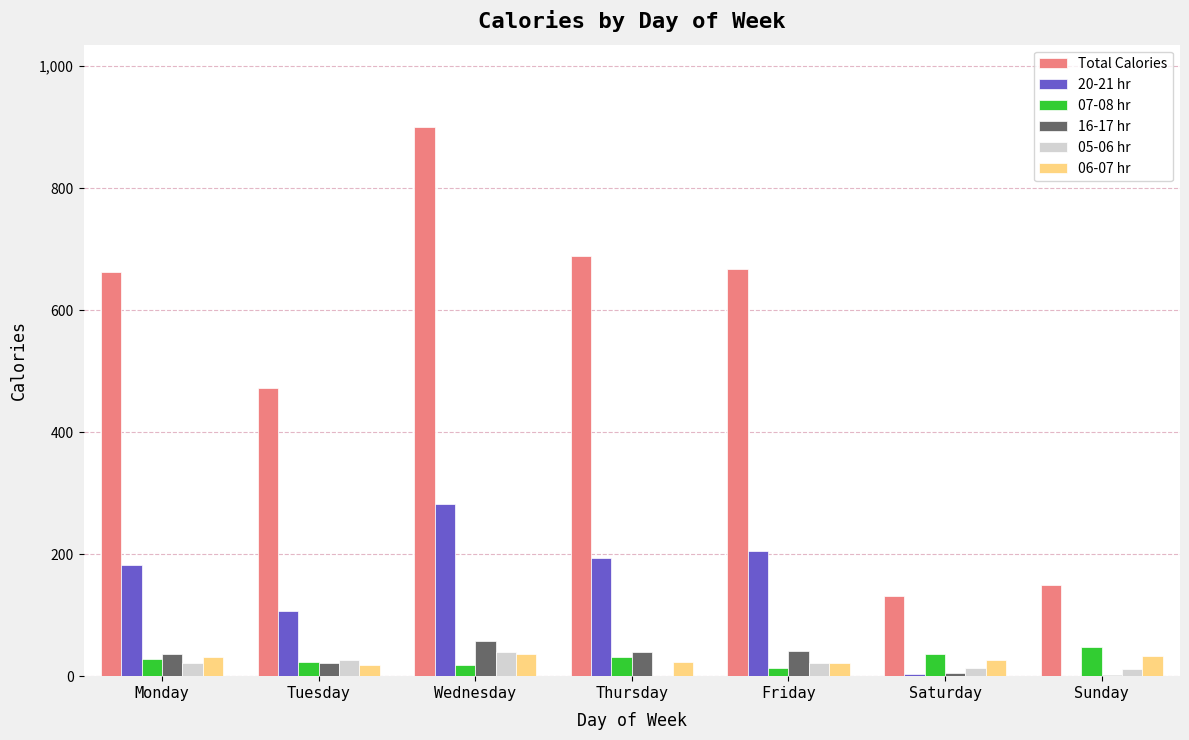

What is the maximum value shown in the chart?

900